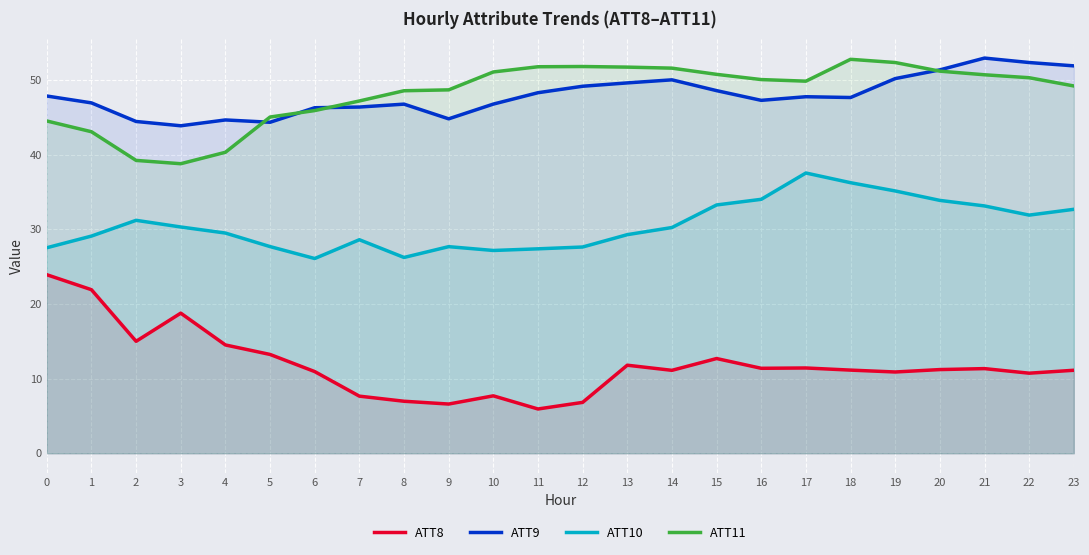

In ATT10, how many points are higher than both neighbors (excluding endpoints)?

4